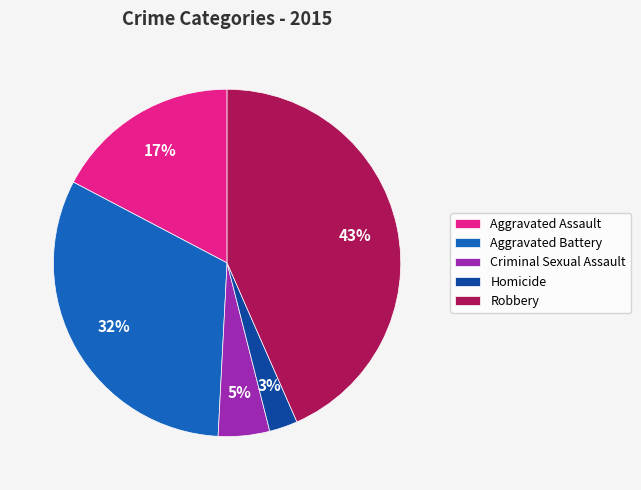

Which slice is the largest?

Robbery